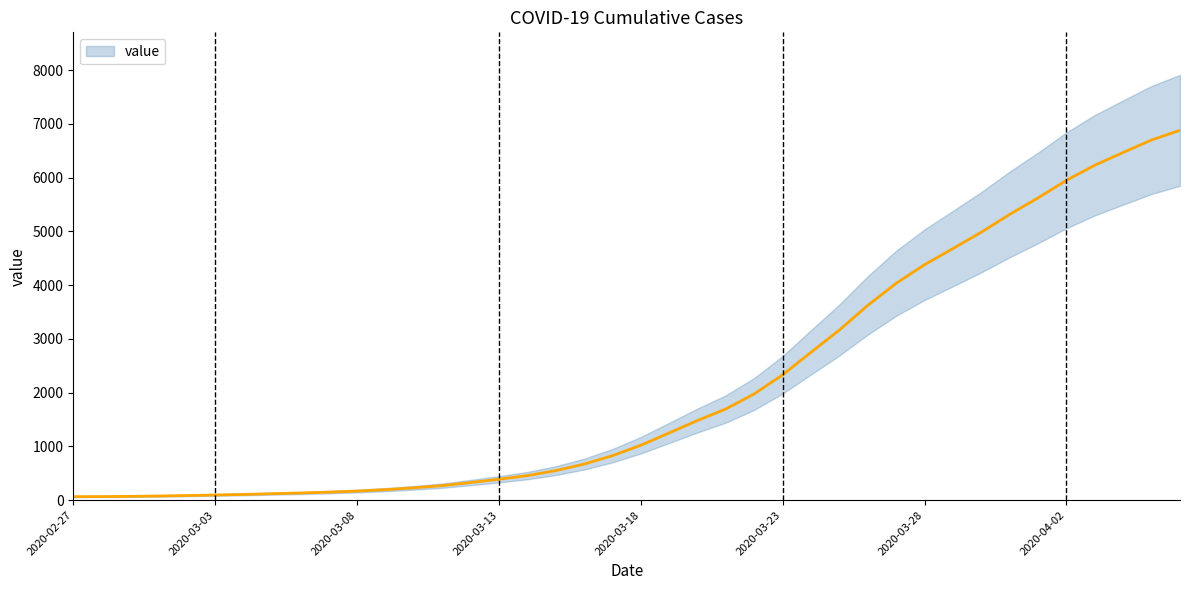

What is the ratio of the value at 2020-03-29 to the value at 2020-03-19?

3.7